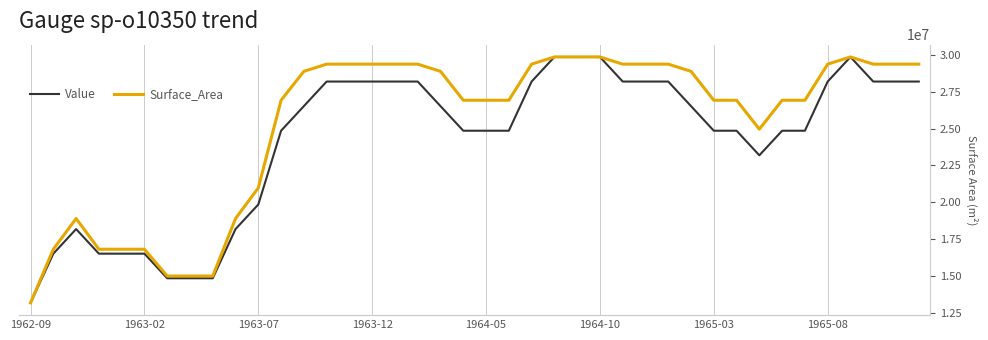

What is the label of the 1st point from the left?

1962-09